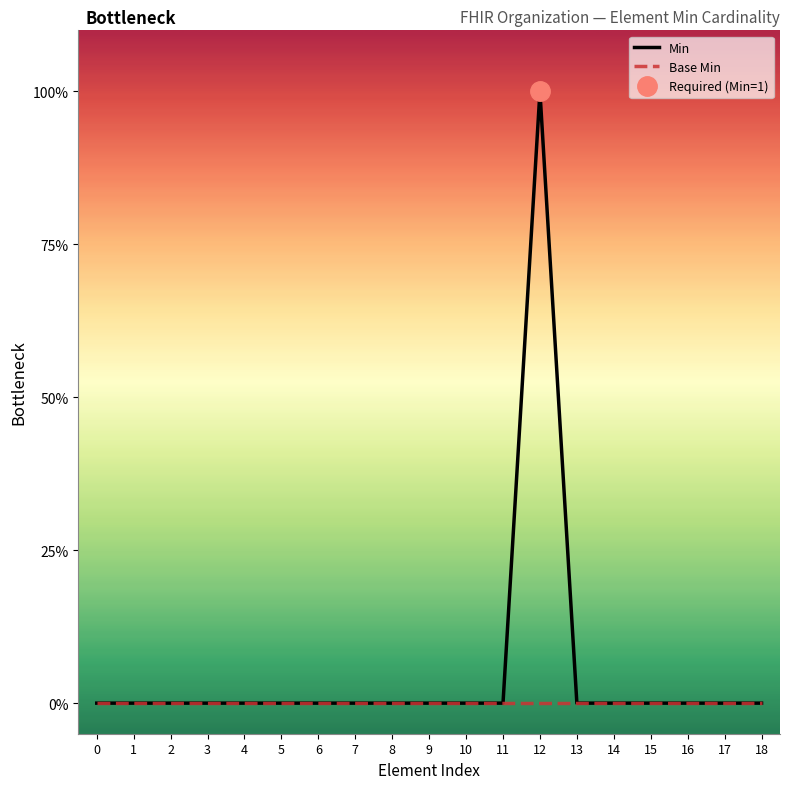

The Base Min series shows 0 at 12. True or false?

True